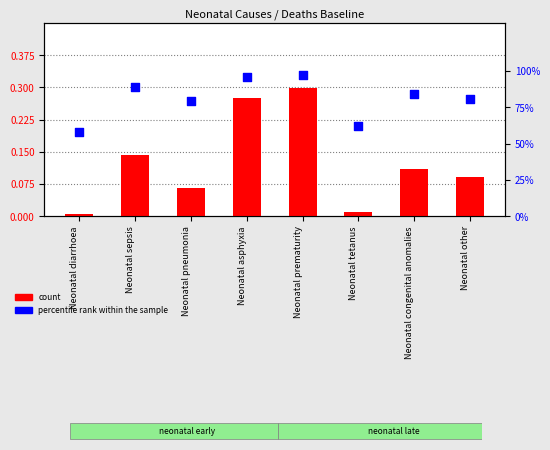

What are all the series names shown in the legend?

count, percentile rank within the sample